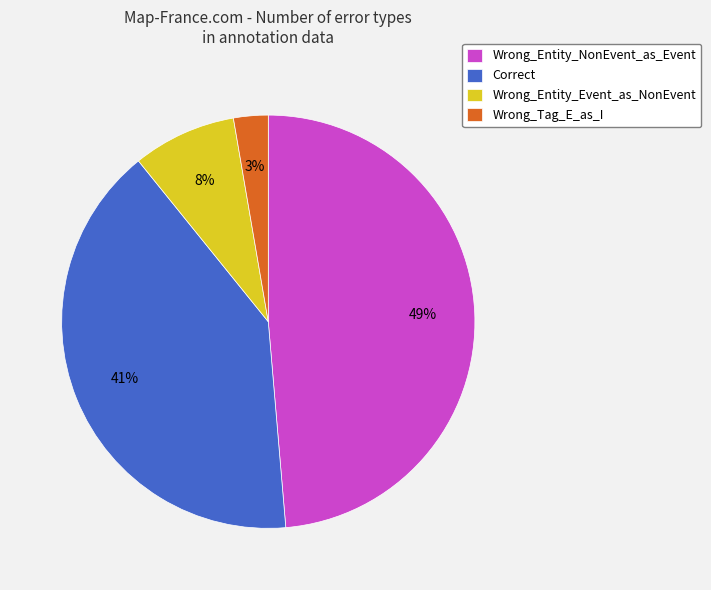

Which has a higher value, Wrong_Entity_NonEvent_as_Event or Wrong_Tag_E_as_I?

Wrong_Entity_NonEvent_as_Event